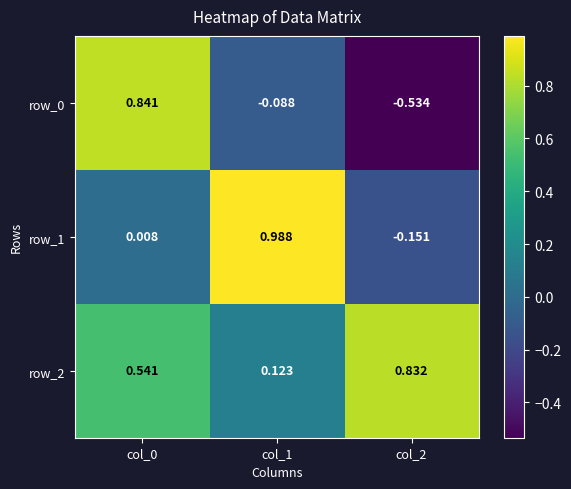

How many row_2 values are between 0 and 1?

3